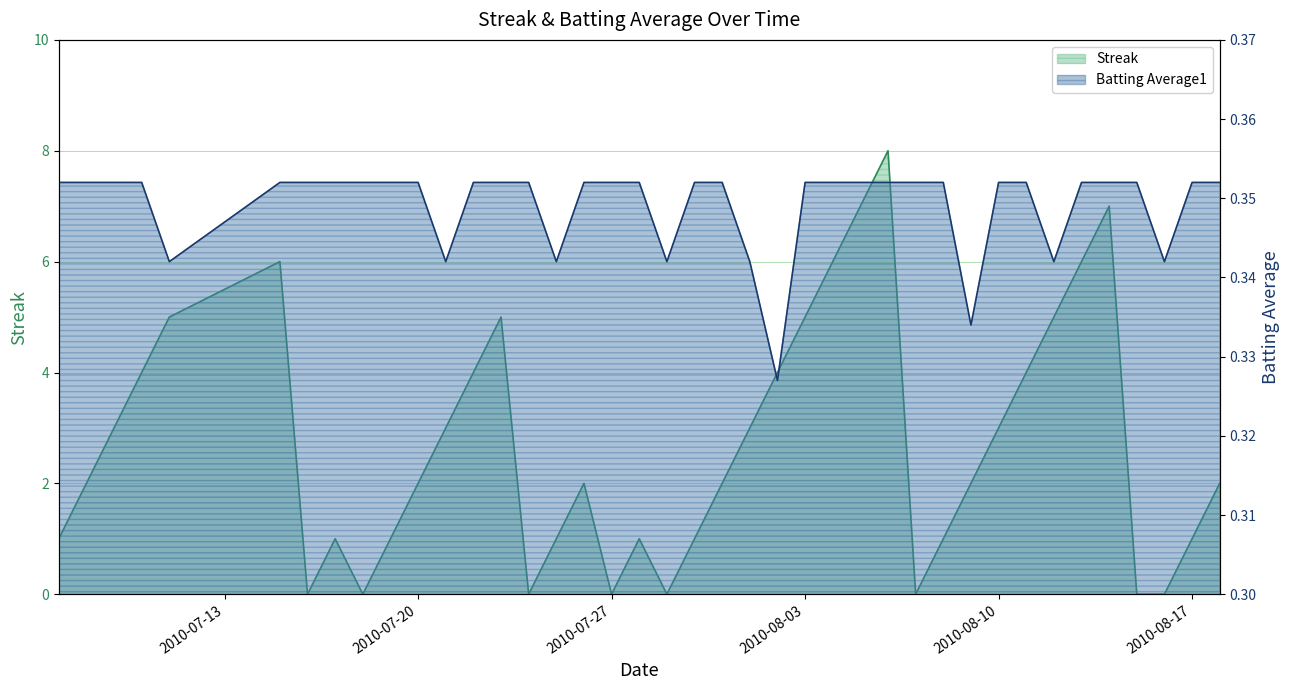

Between which two adjacent categories do Streak and Batting Average1 first intersect?

2010-07-15 and 2010-07-16